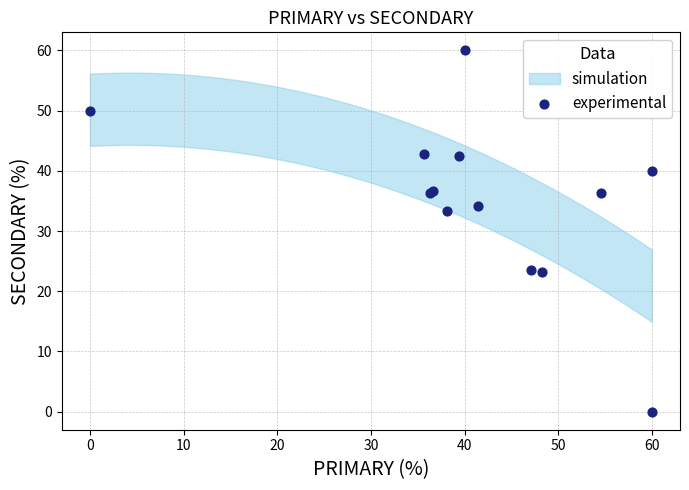

What Y value in the scatter plot is closest to 30?

33.3